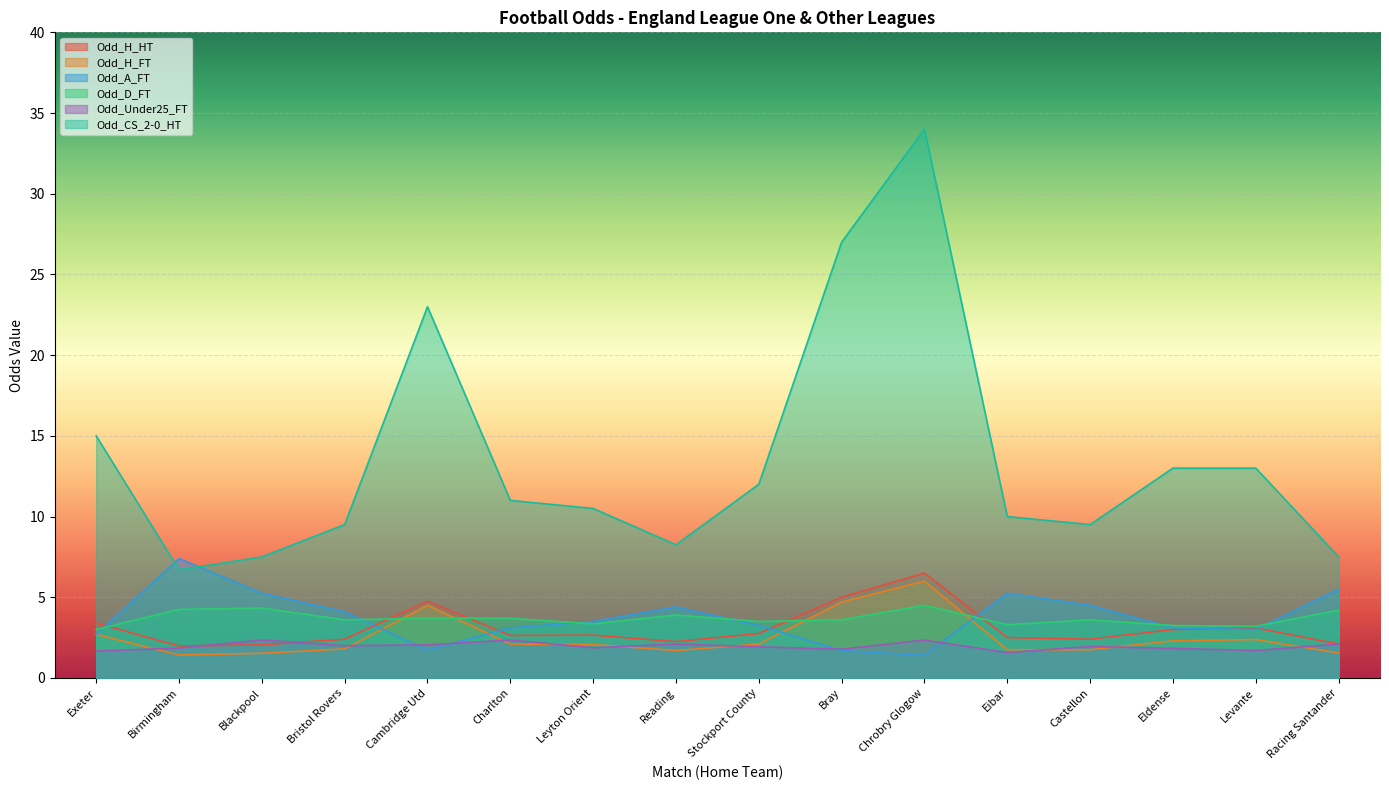

At which category does Odd_A_FT reach its first local valley?

Cambridge Utd